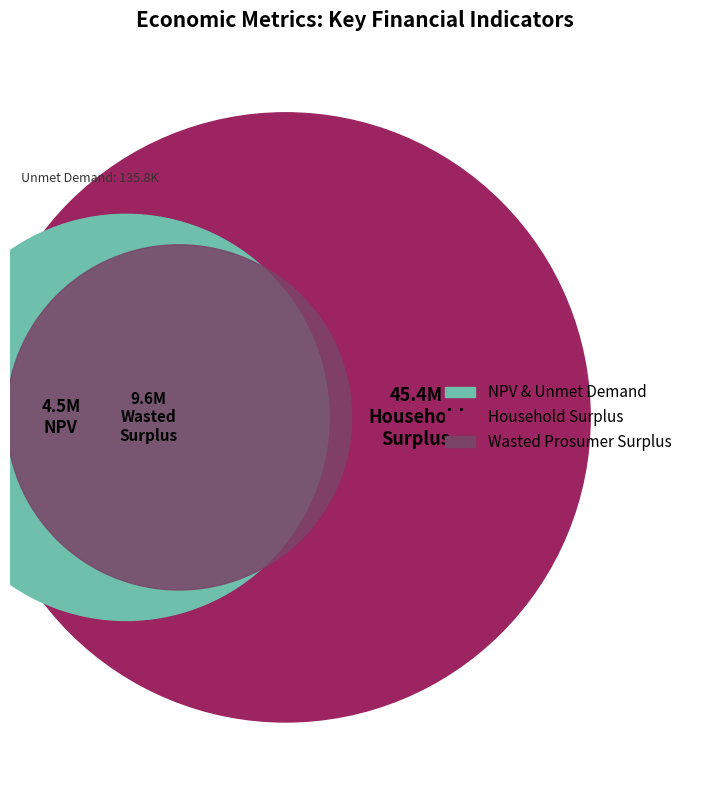

What is the total percentage of Household Surplus and NPV?

83.6%